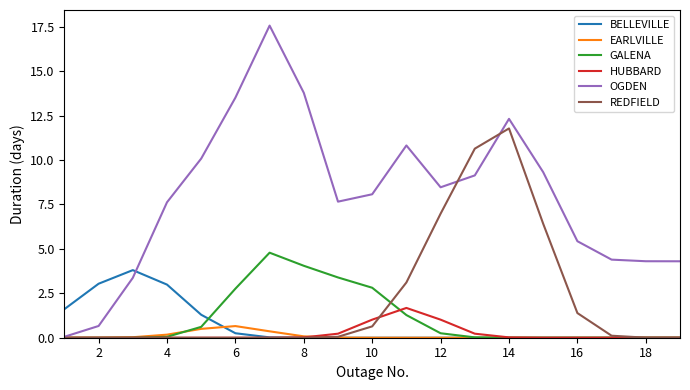

Which series has the largest total across all categories?

OGDEN